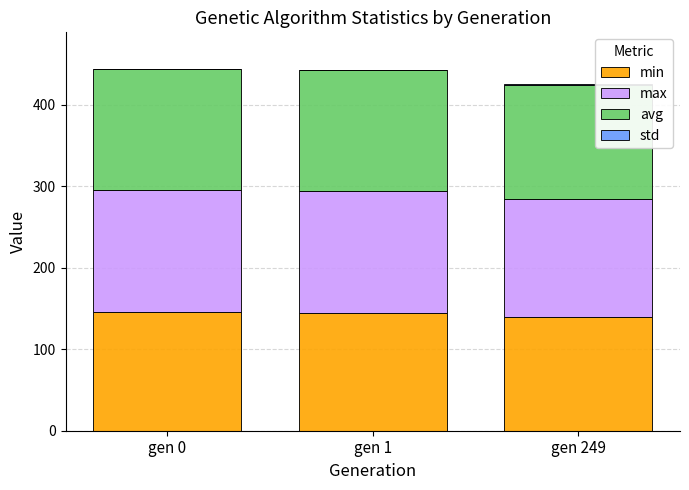

List the series in order of their peak value, lowest first.

std, min, avg, max